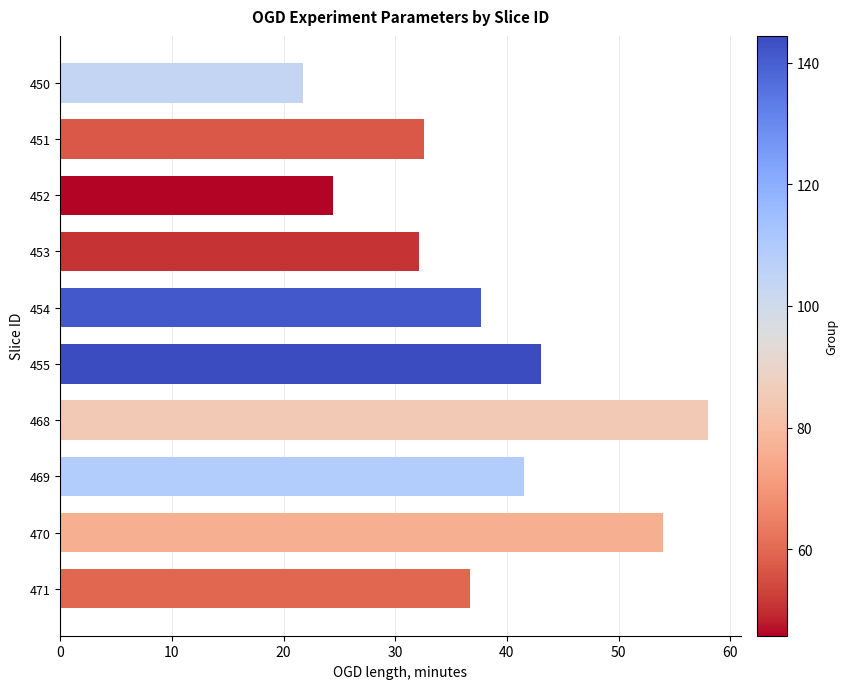

Count the number of values greater than 37.

5